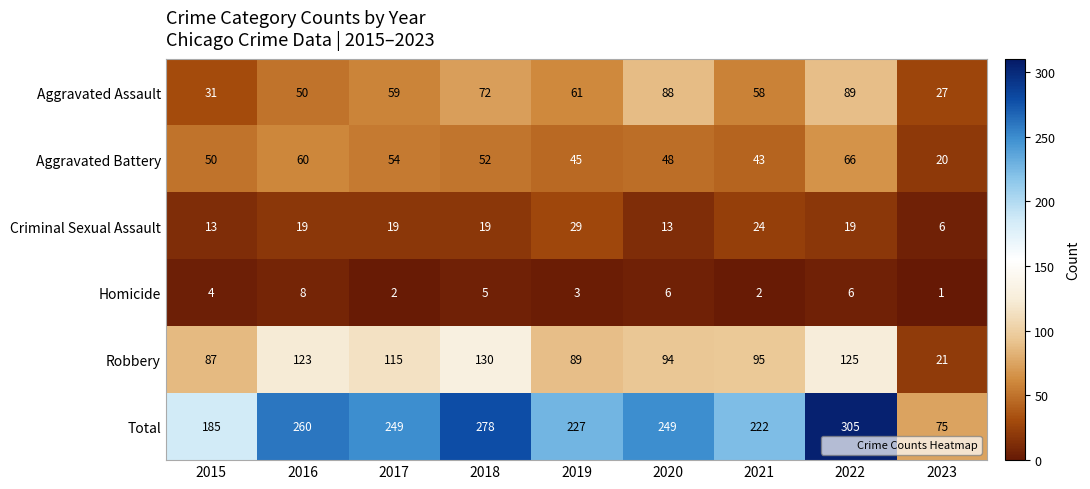

What is the sum of all Aggravated Assault values?

535